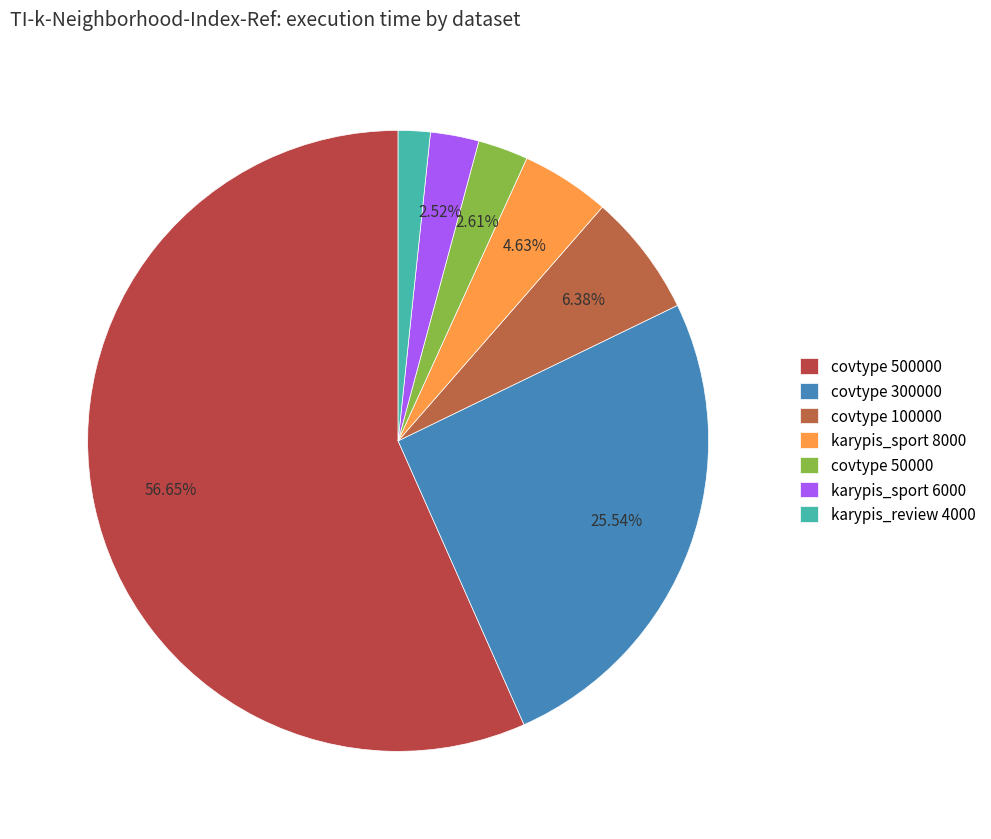

Count the number of slices in the pie.

7